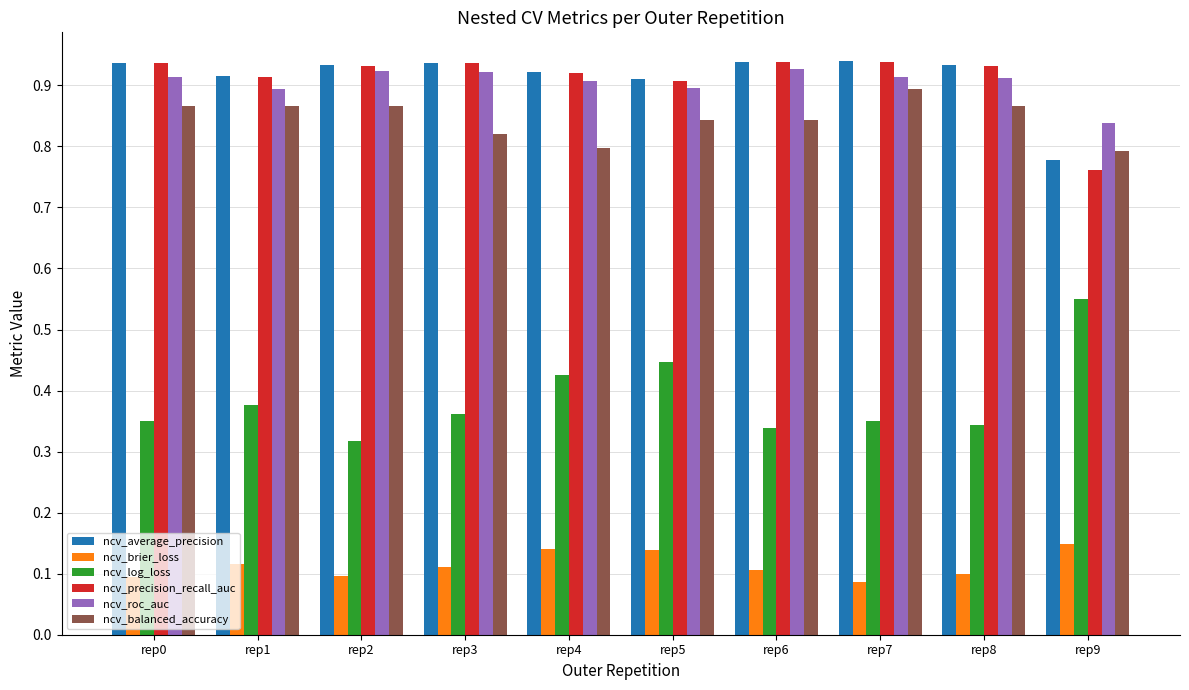

Count the number of data series in this chart.

6